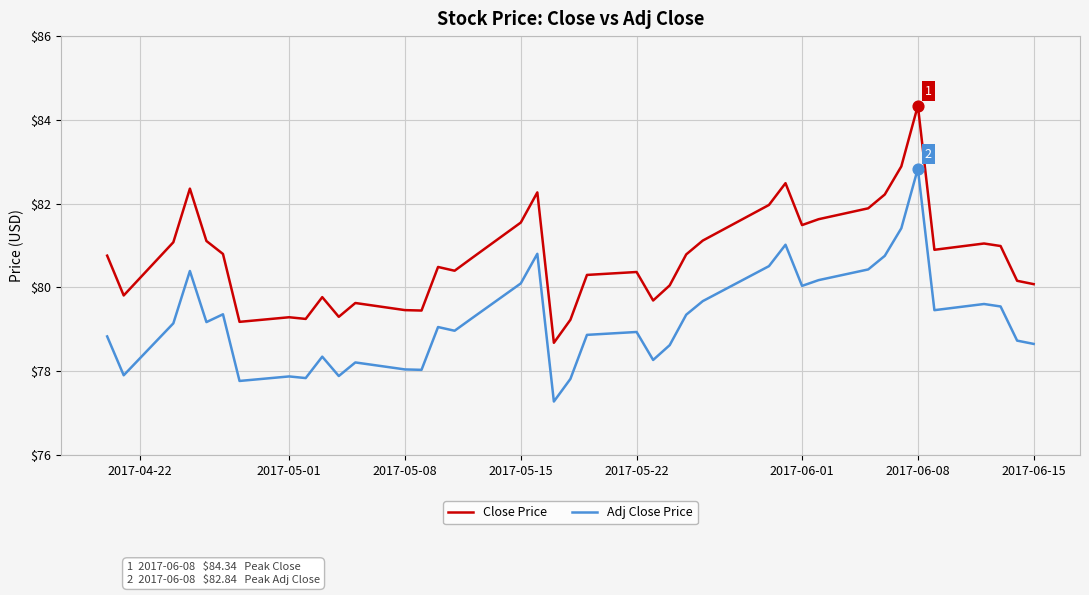

Which series has the largest range (max minus min)?

Close Price